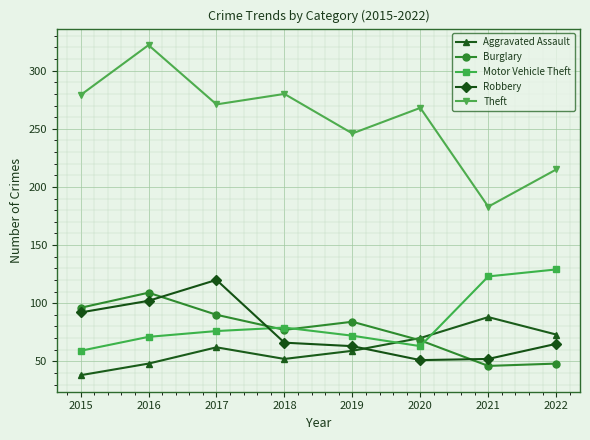

What is the total value across all series at 2017?

619